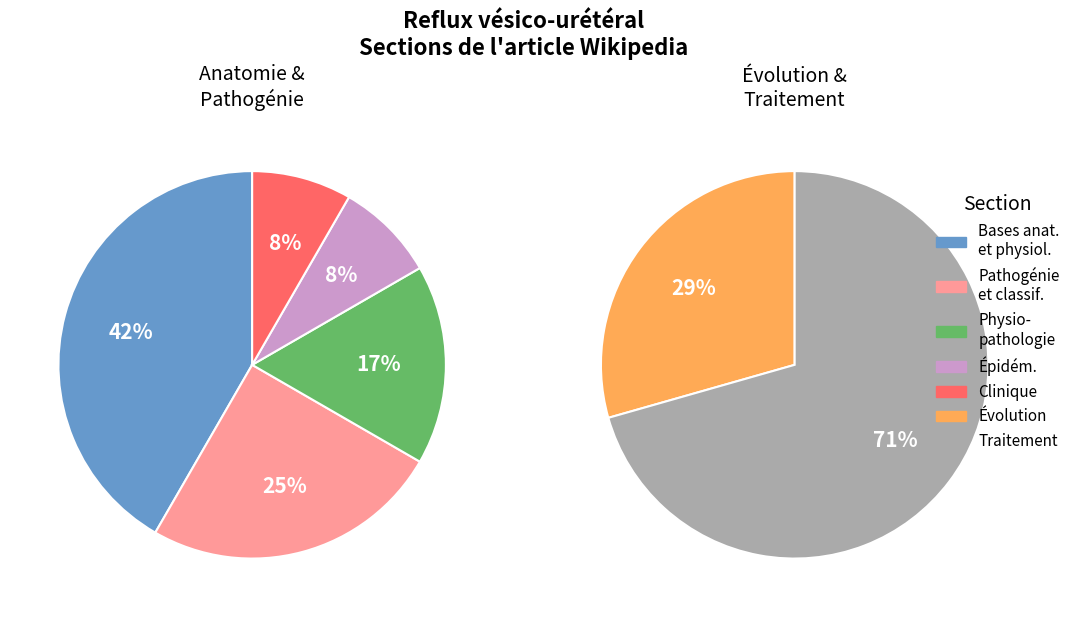

Combined, do Clinique and Traitement account for over 50%?

No